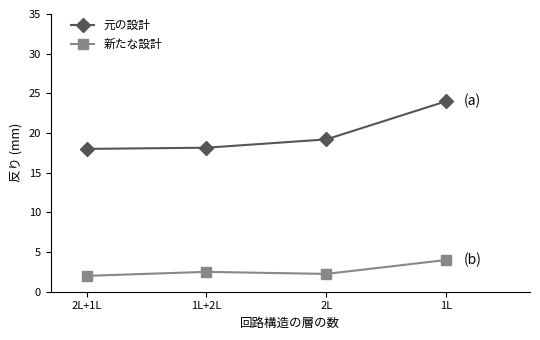

Count the number of data series in this chart.

2